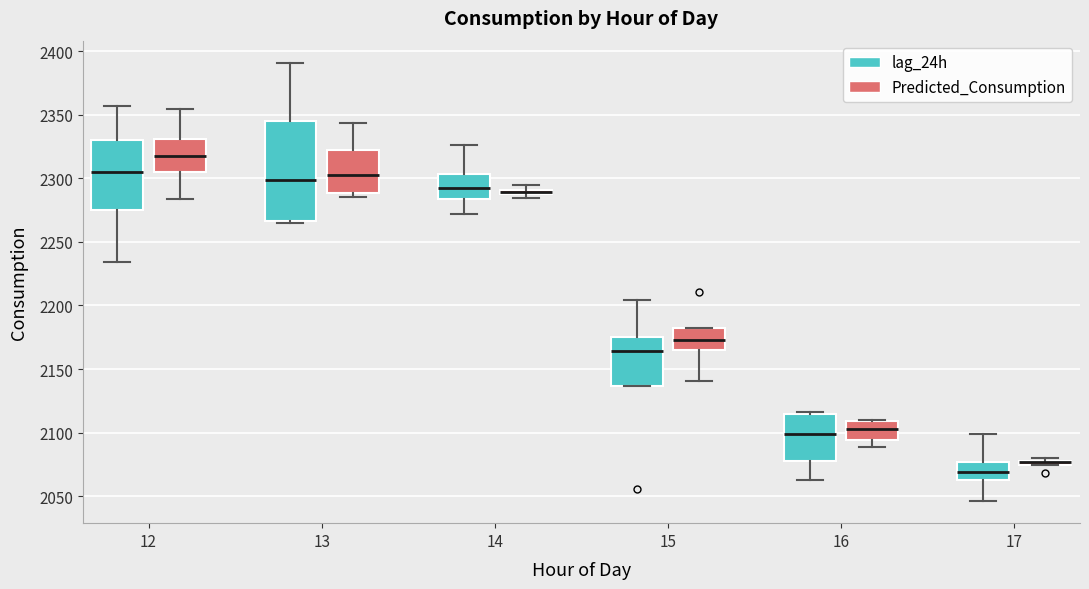

Comparing the boxes themselves (not the whiskers), which one is the tallest?

13 (lag_24h)